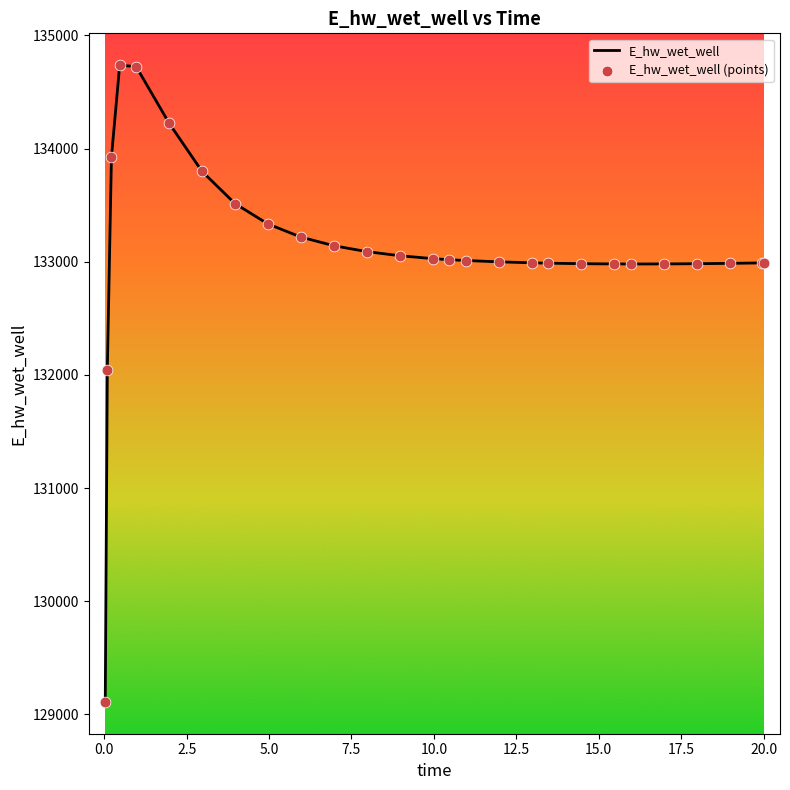

What is the minimum value shown in the chart?

129110.6